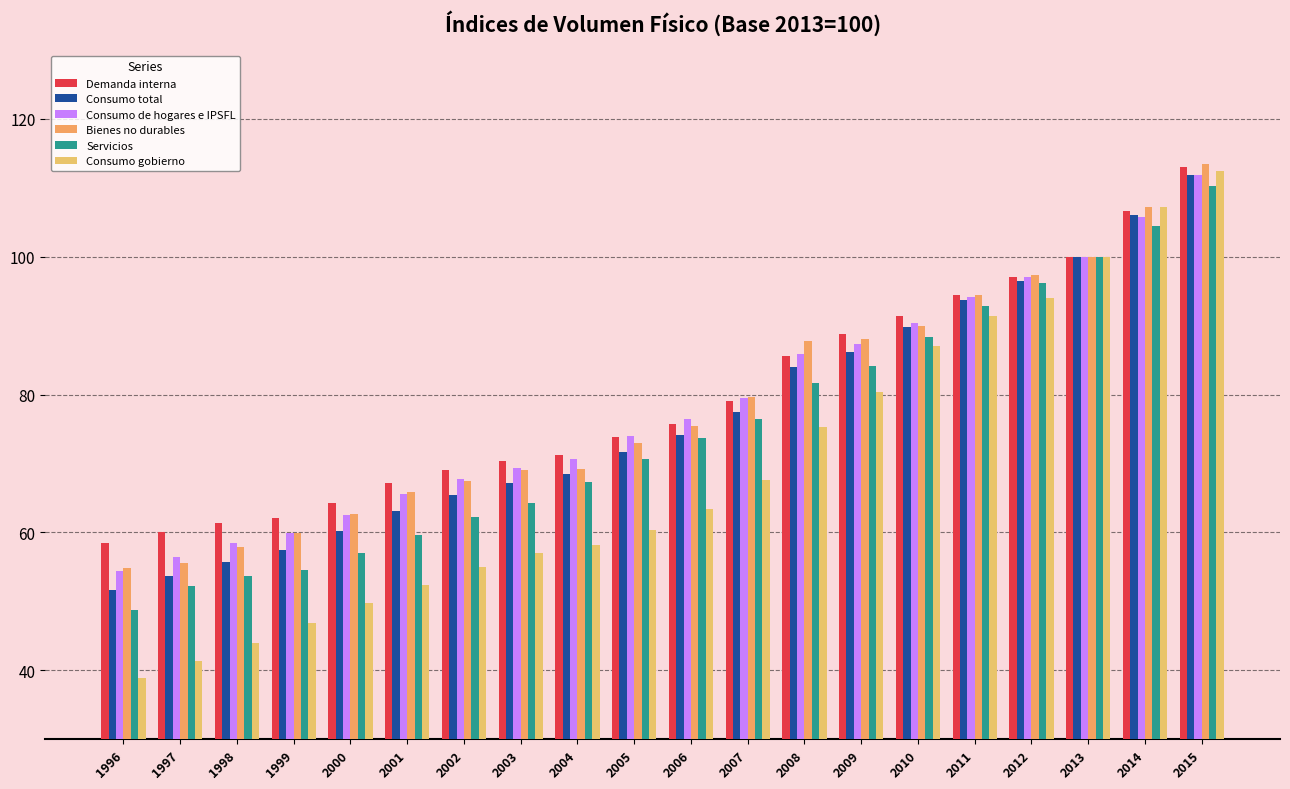

What is the value of the Demanda interna bar at the 9th from the left?

71.2